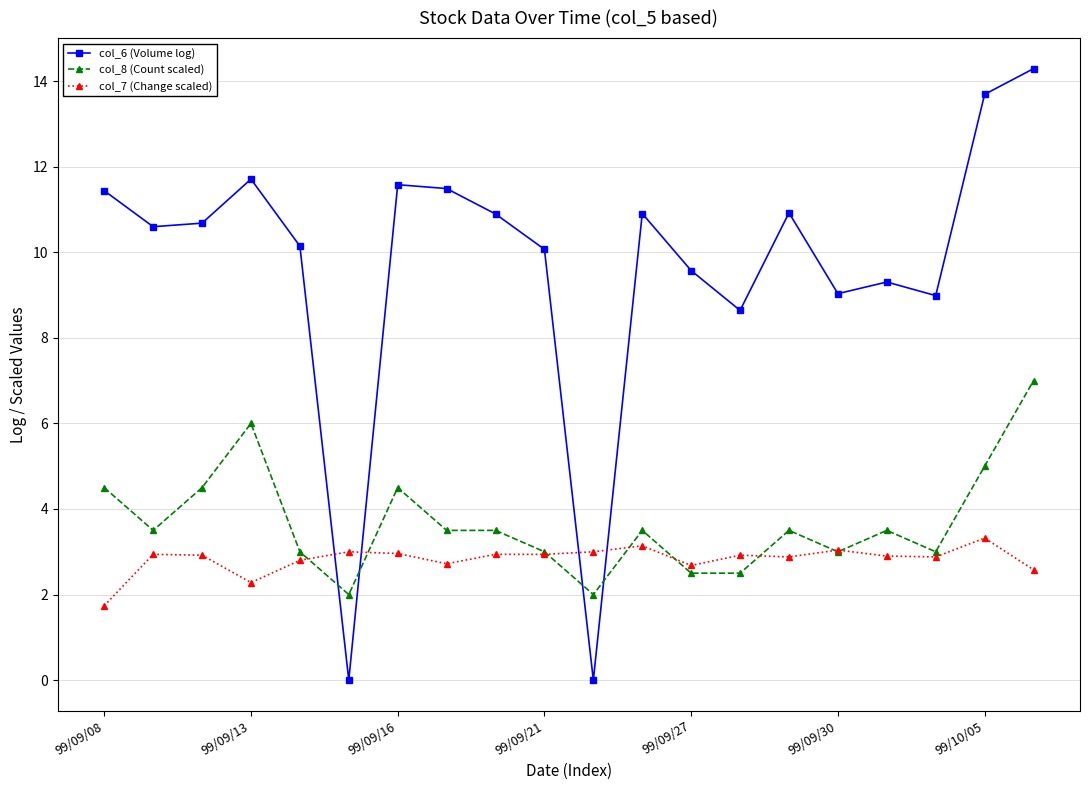

At how many categories does at least one series exceed 4?

18